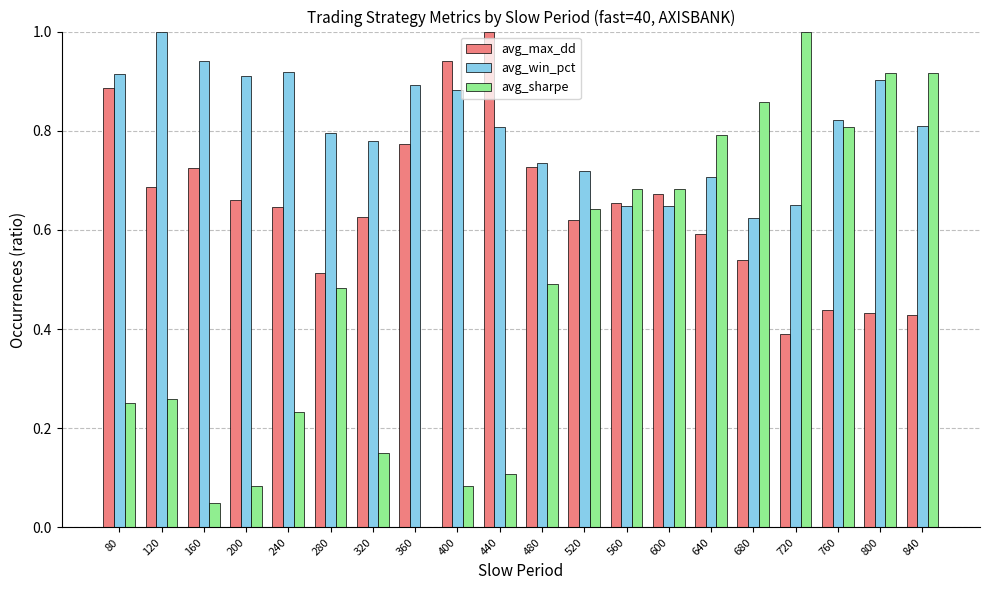

Is it true that avg_max_dd equals 0.7 at 160?

True